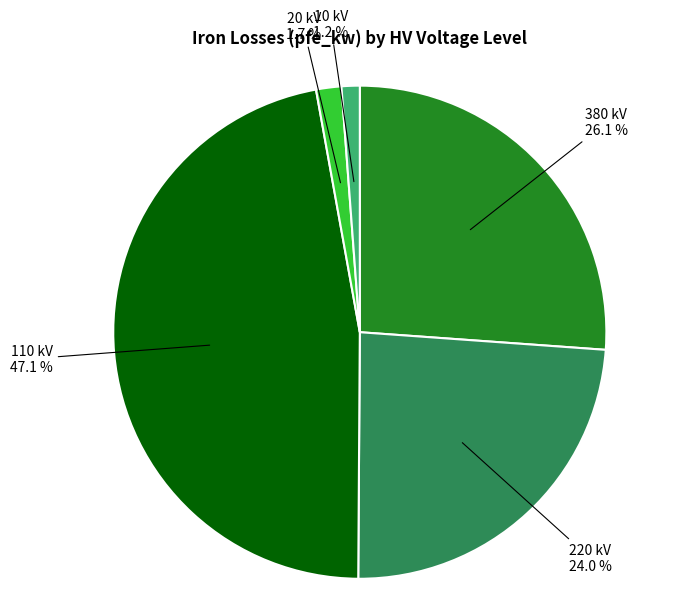

Between 220 kV and 10 kV, which is larger?

220 kV